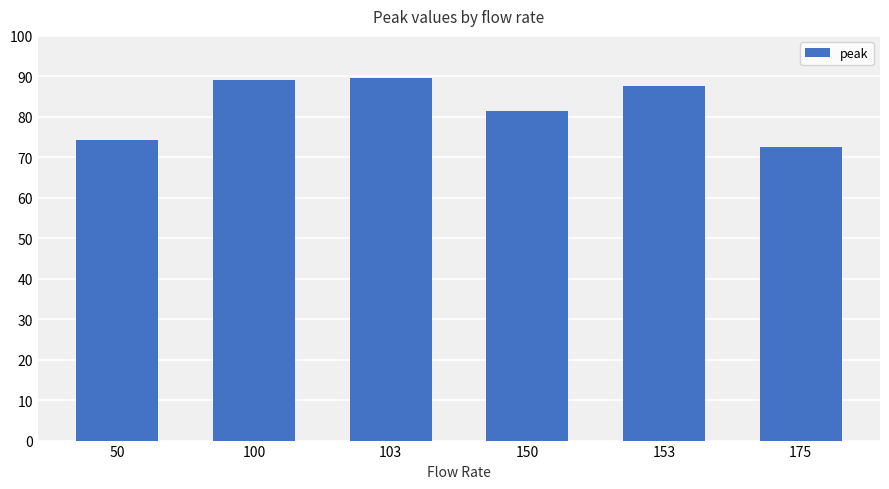

What is the difference between the maximum and minimum values?

17.0